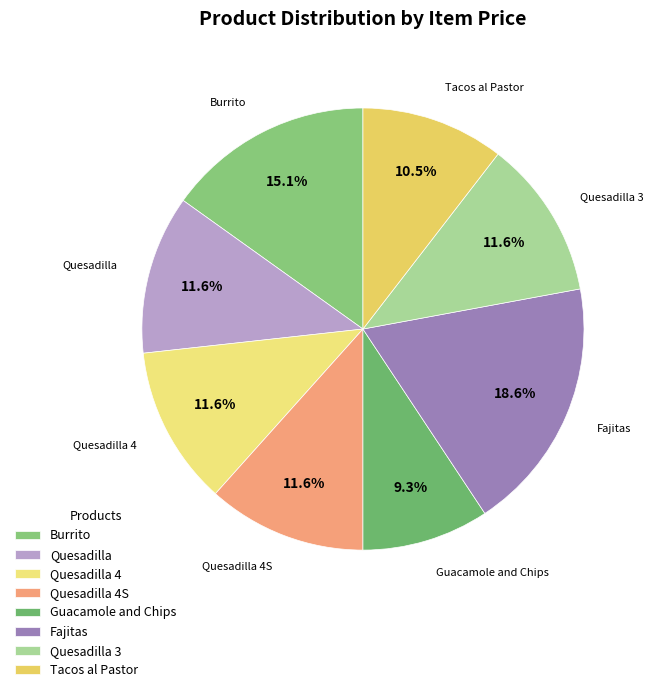

Combined, what portion of the pie is Quesadilla and Tacos al Pastor?

22.1%